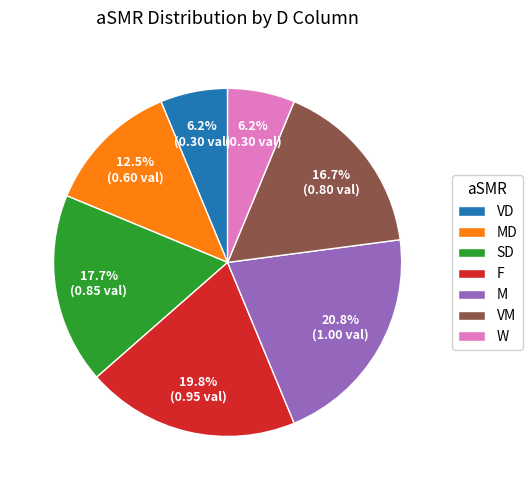

The W slice represents 6% of the pie. True or false?

True